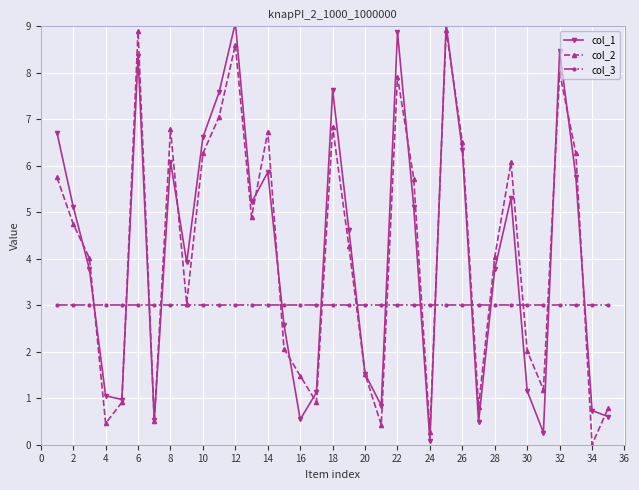

How many intersections are there between col_1 and col_2?

17